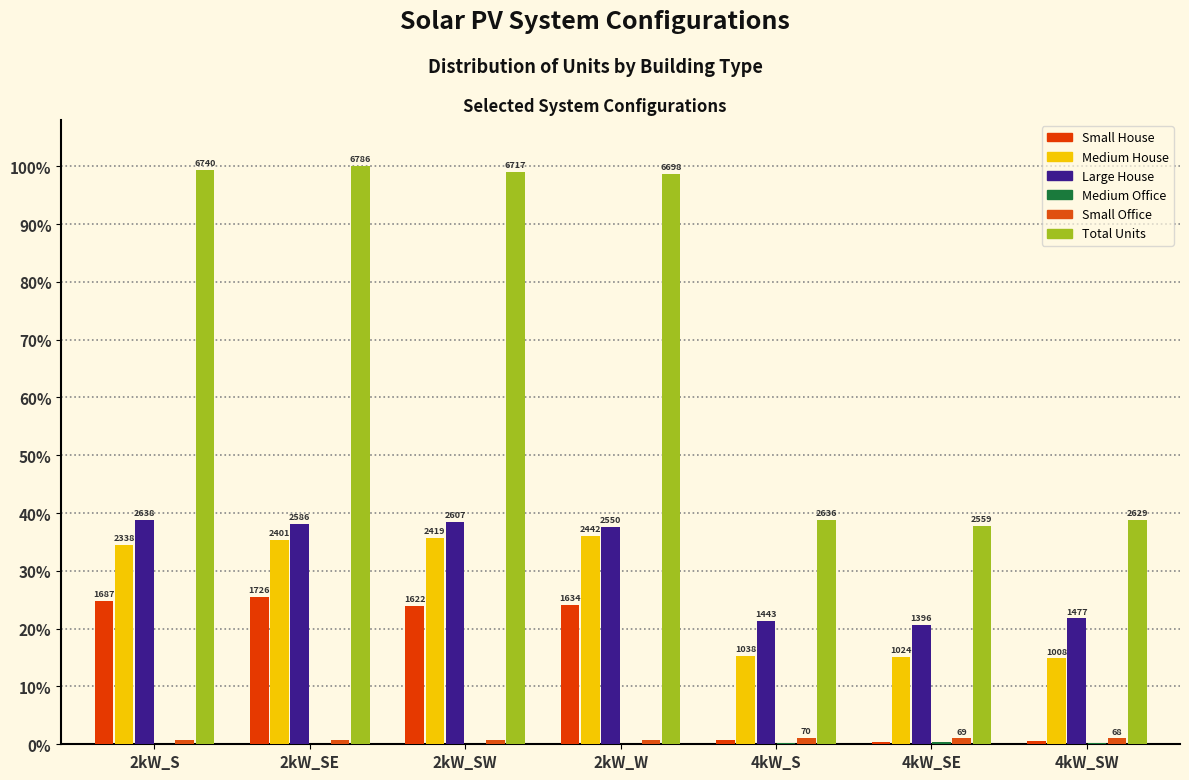

How many groups of bars are there?

7